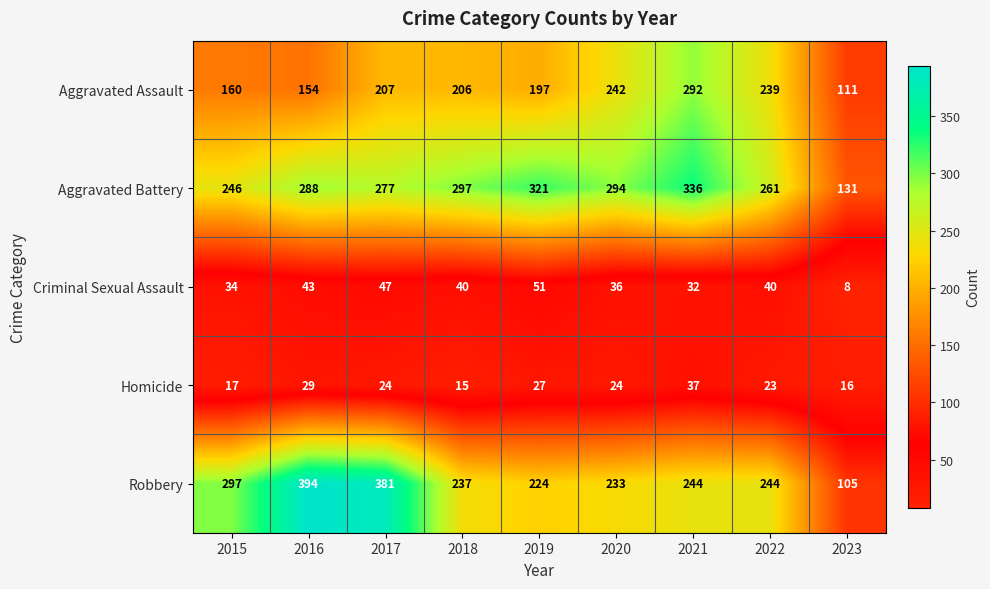

What is the difference between the maximum and second lowest values in the Aggravated Assault series?

138